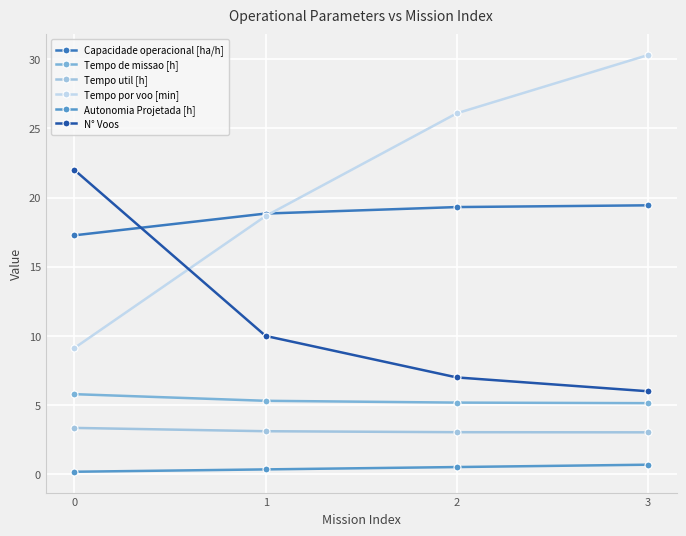

The value of Capacidade operacional [ha/h] at 2 is 19.3. True or false?

True